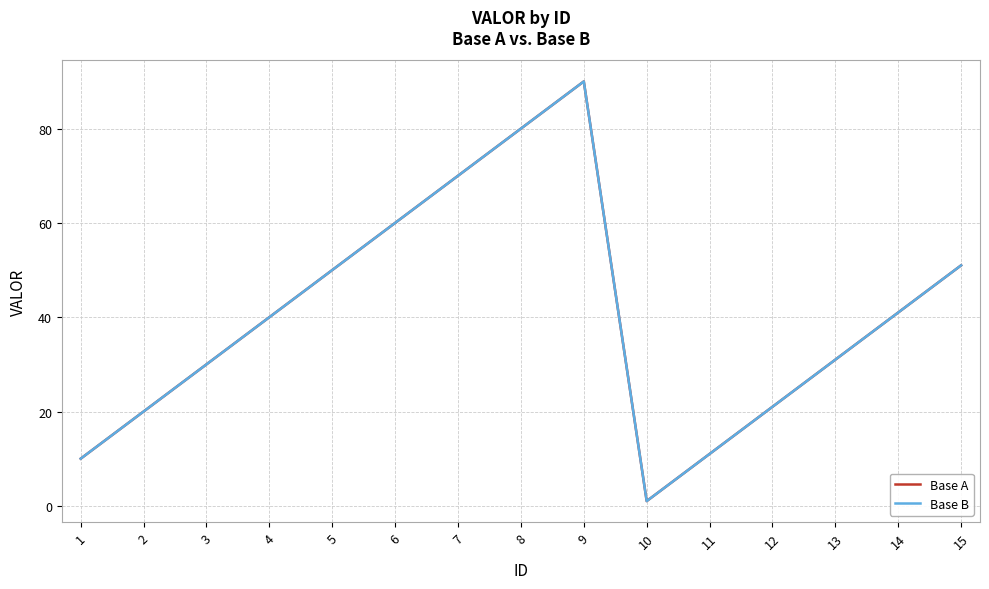

What is the value of the Base B point at the 13th from the left?

31